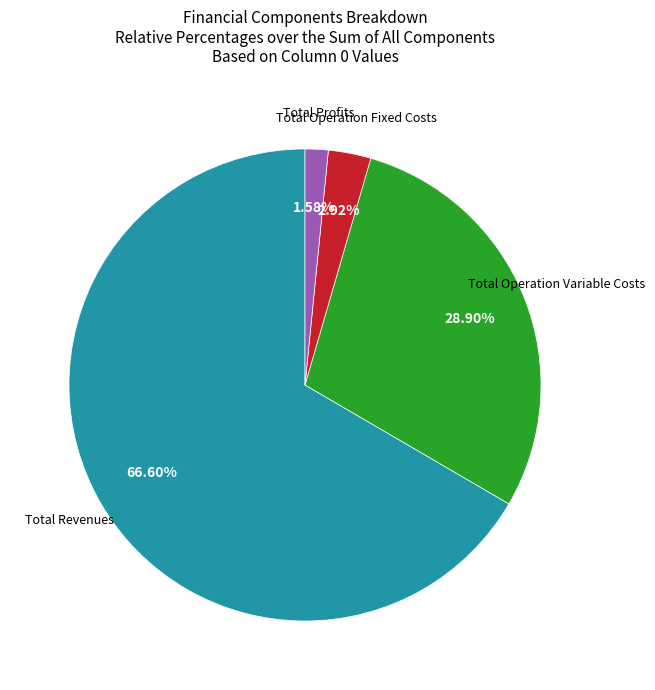

To the nearest percent, what is the average slice percentage?

25%